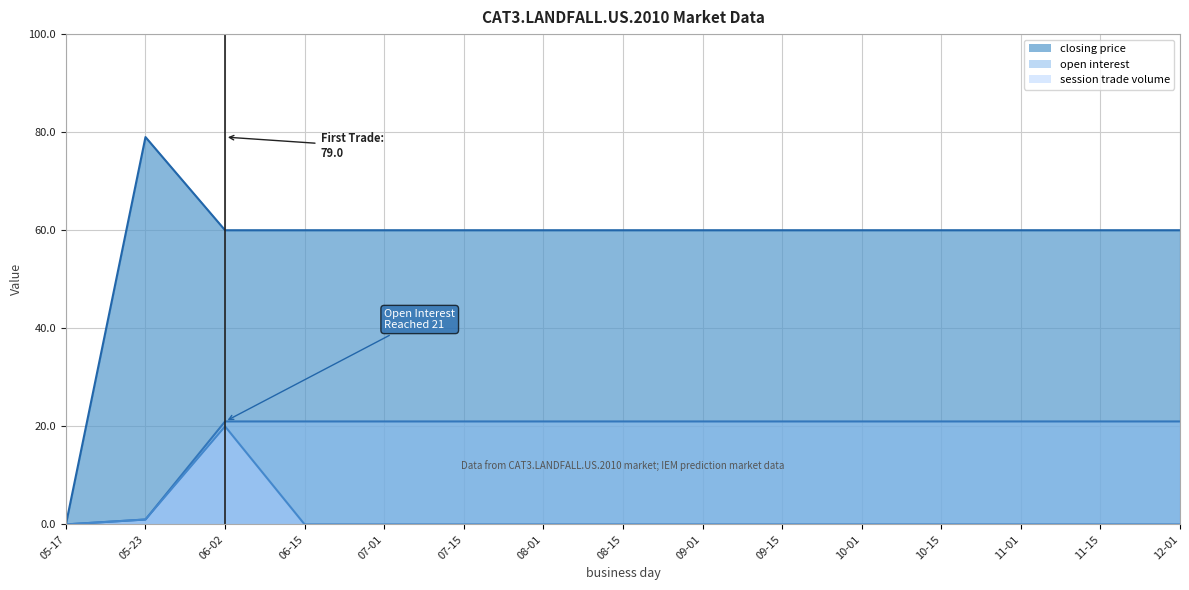

True or false: session trade volume and closing price cross at least once.

False